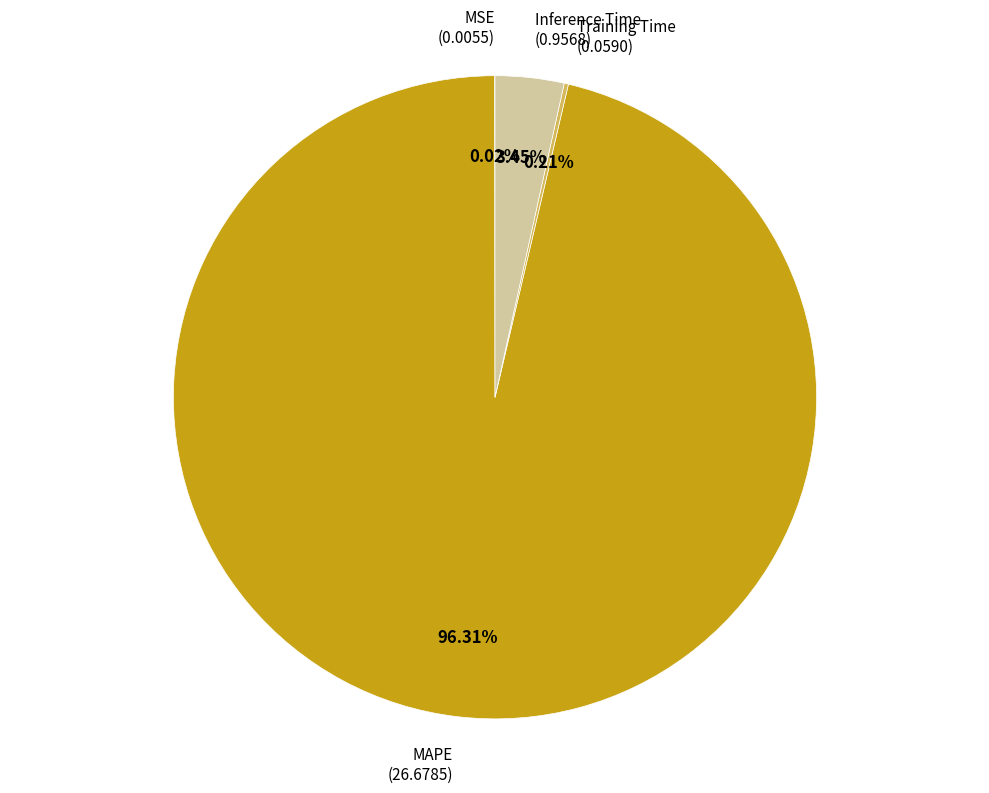

Does any single category account for the majority?

Yes